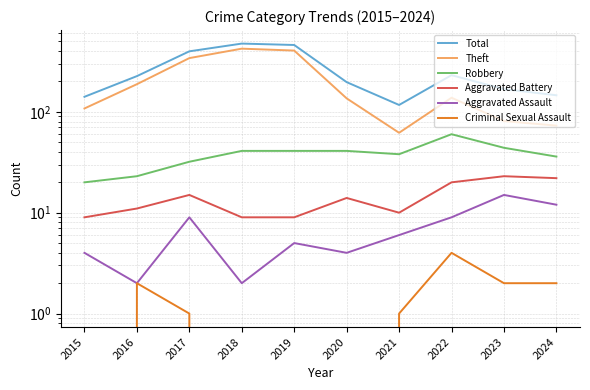

How many values in the Aggravated Assault series exceed 6?

4